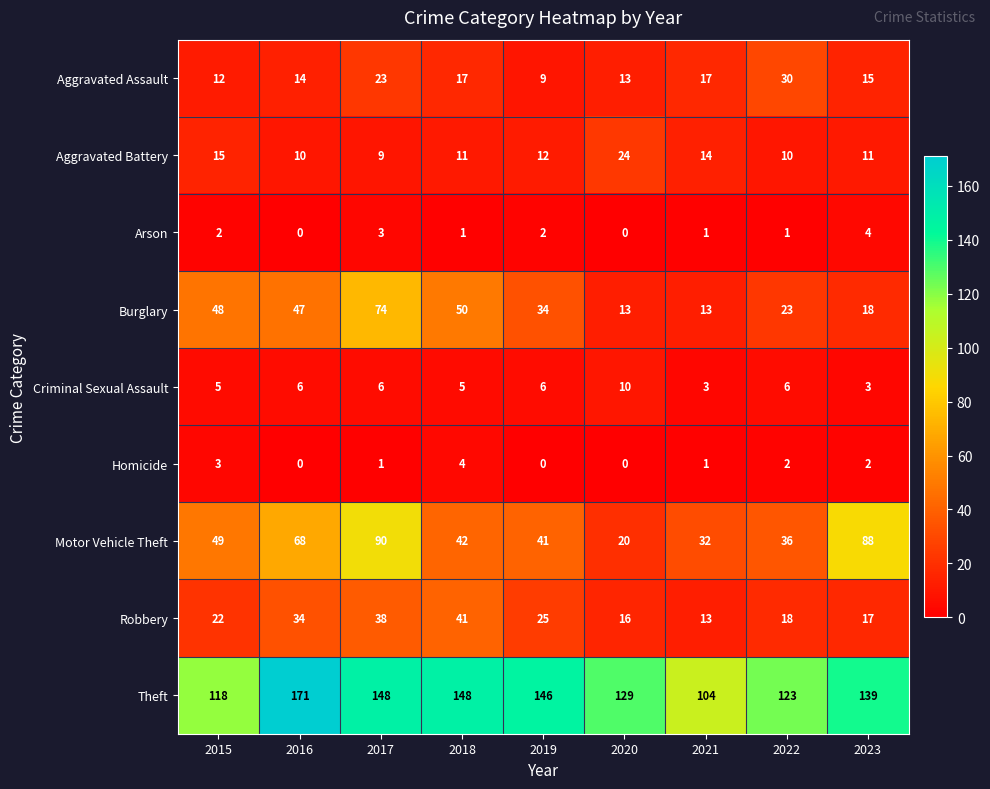

At which category is the sum across all series the highest?

2017